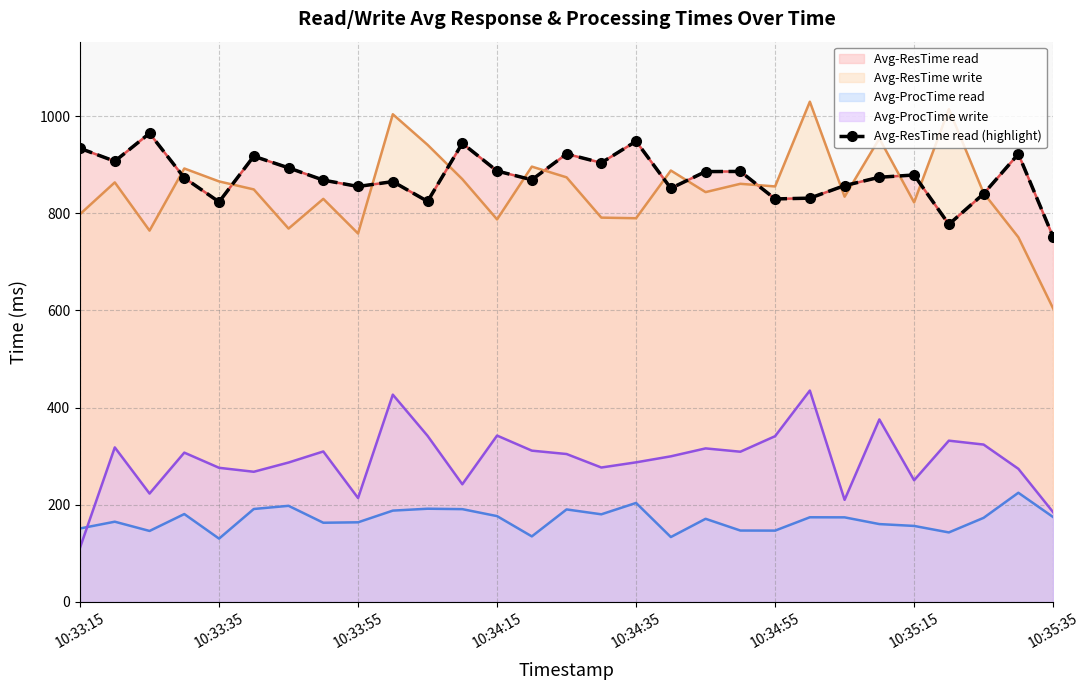

Reading left to right, extract all data points from this chart.

933.7	907.1	964.6	872.9	823.5	917.4	893.5	868.3	855.2	865.2	824.5	944.0	887.0	869.0	922.2	904.0	948.2	851.4	885.8	886.1	829.5	831.2	857.0	874.2	878.8	777.3	840.1	922.1	751.4